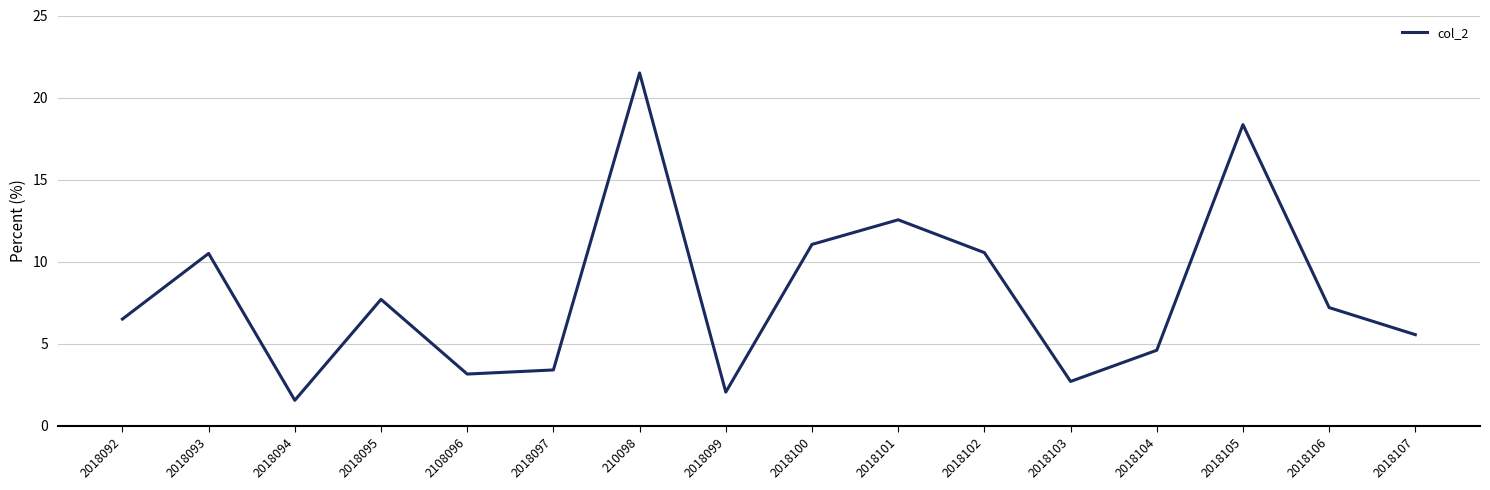

What is the minimum value shown in the chart?

1.6